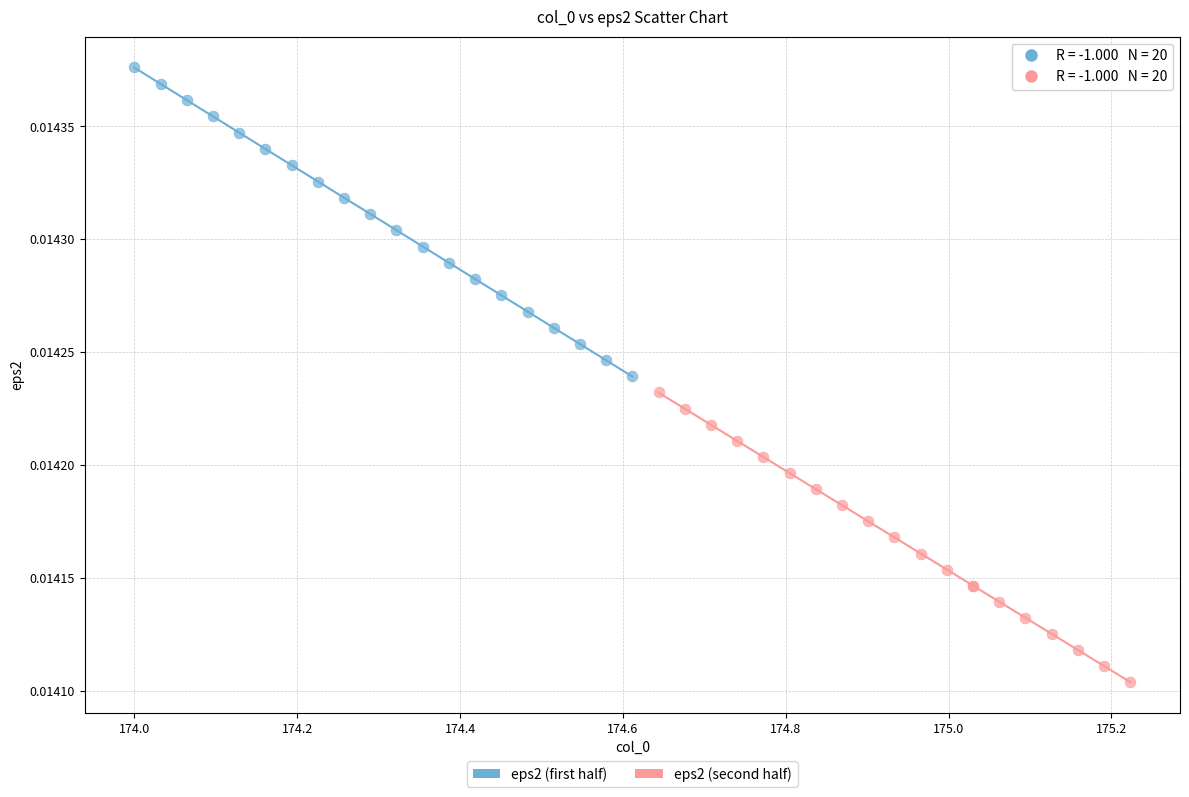

Which series has the largest Y range (max minus min)?

eps2 (first half)